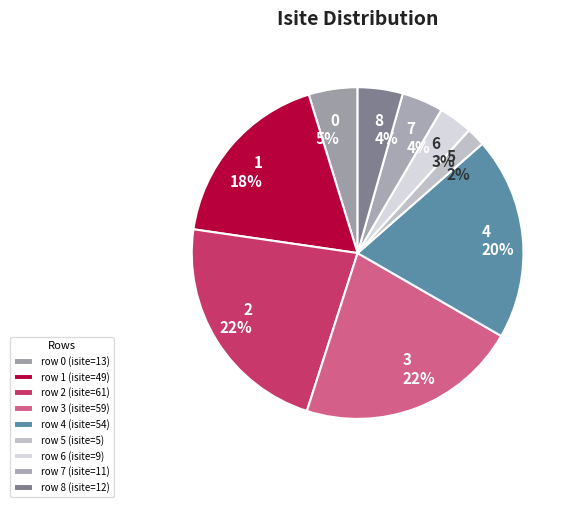

To the nearest percent, what portion does 2 represent?

22%